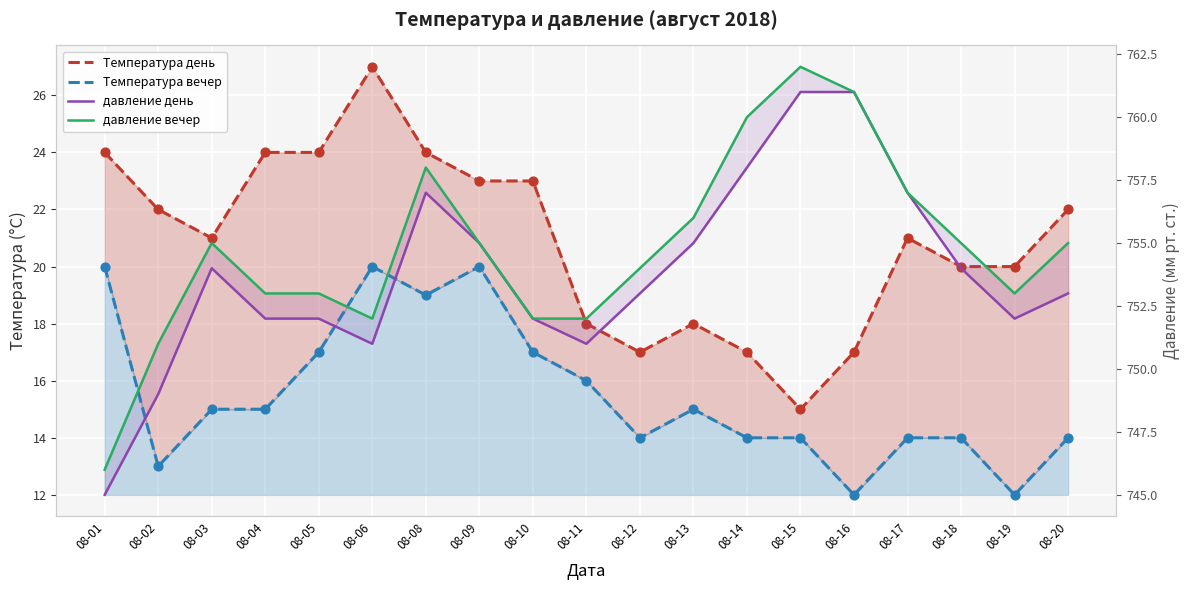

Which series contains the highest Y value?

давление вечер